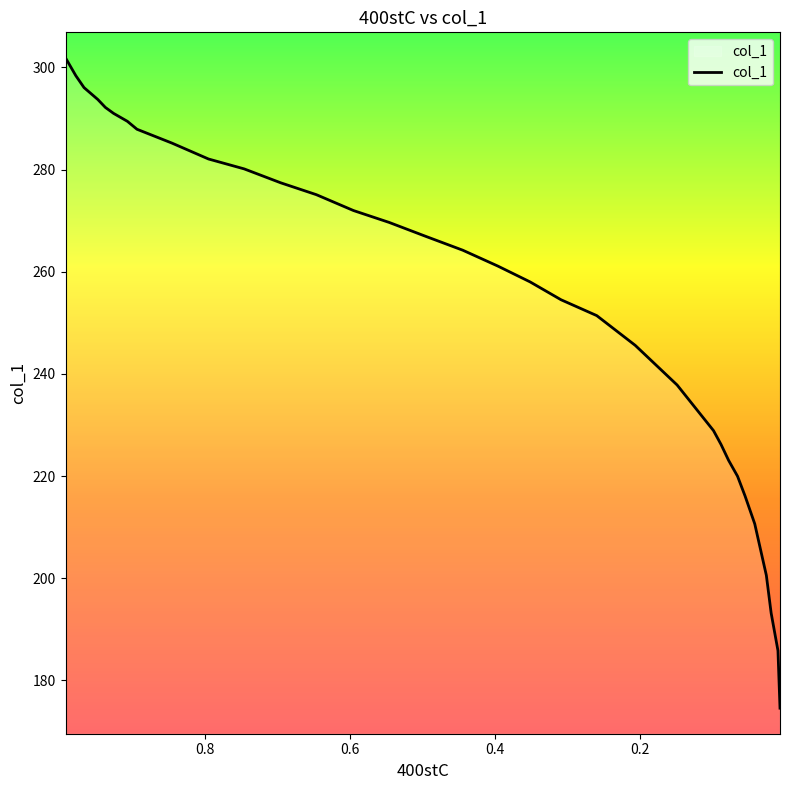

Which label corresponds to the smallest value in the chart?

0.0077